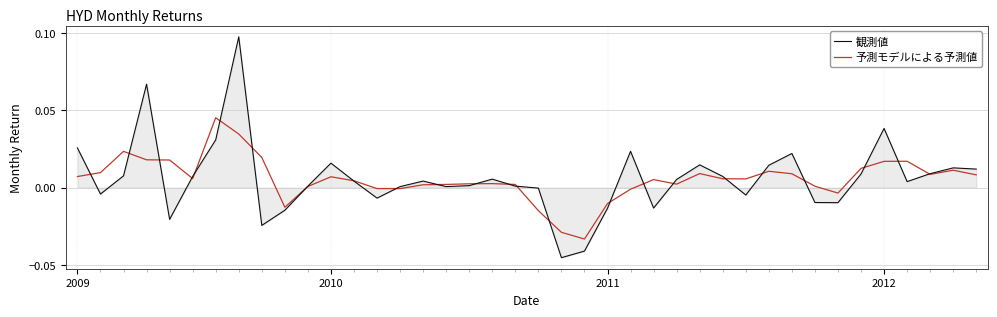

Which series has the largest range (max minus min)?

観測値